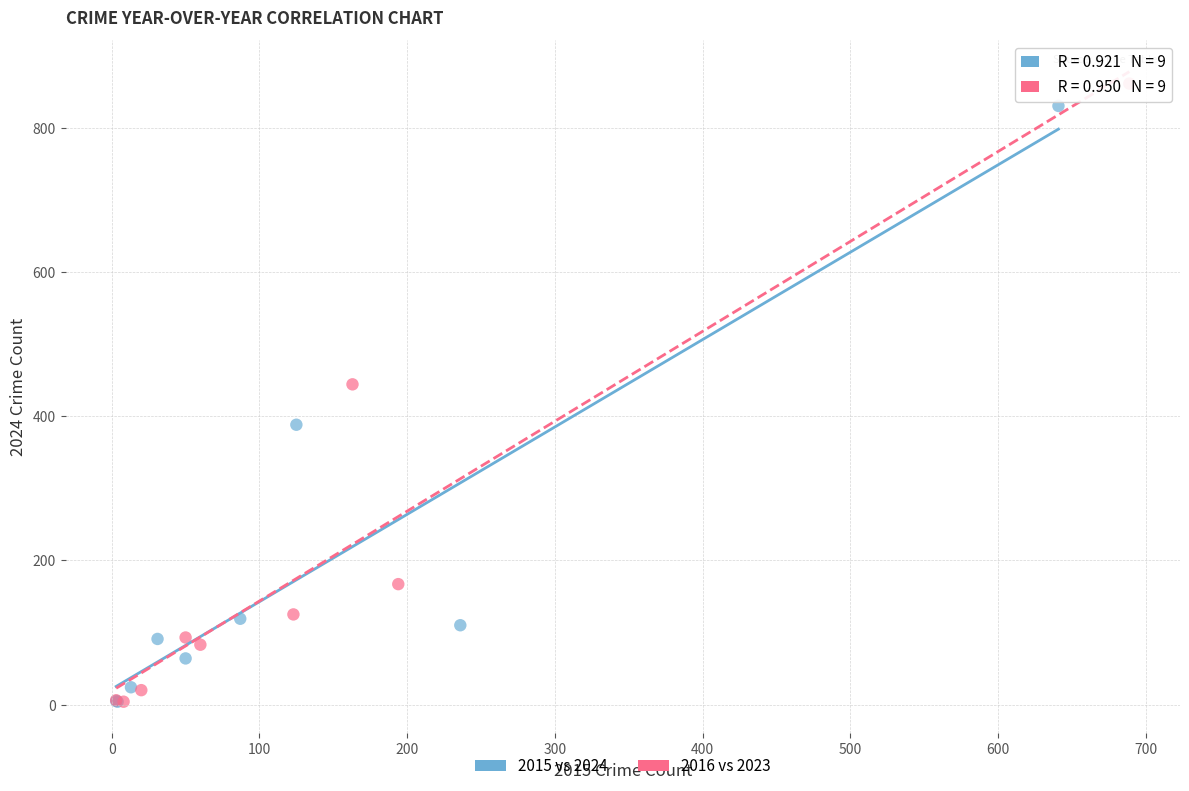

Which series has the widest spread of Y values?

2016 vs 2023